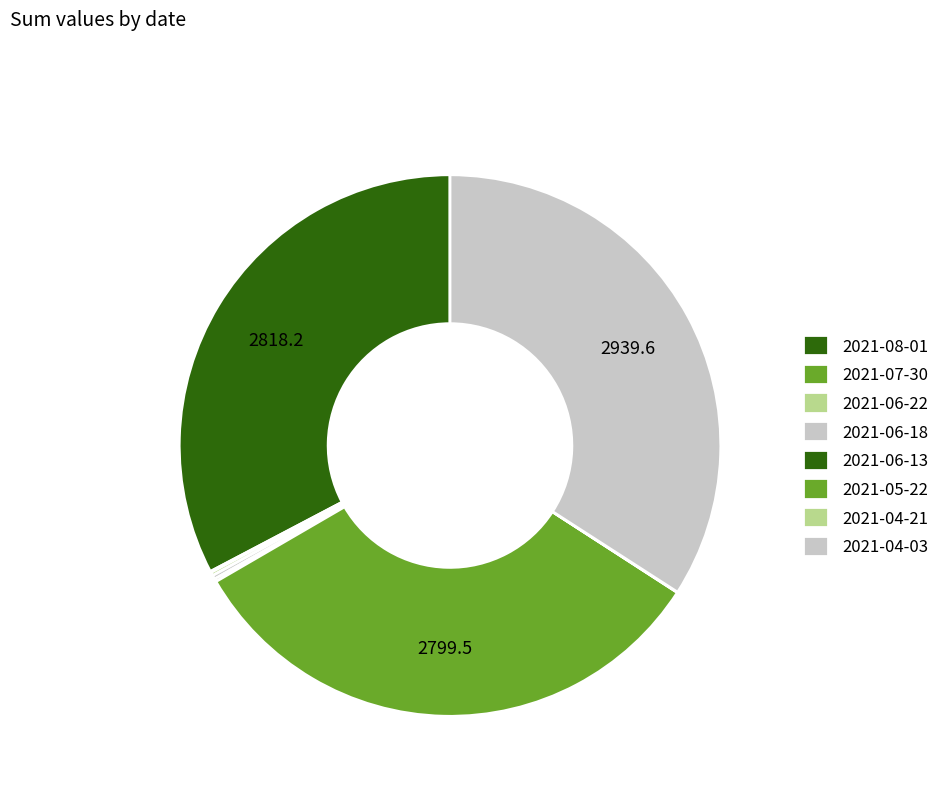

To the nearest percent, what is the average slice percentage?

12%